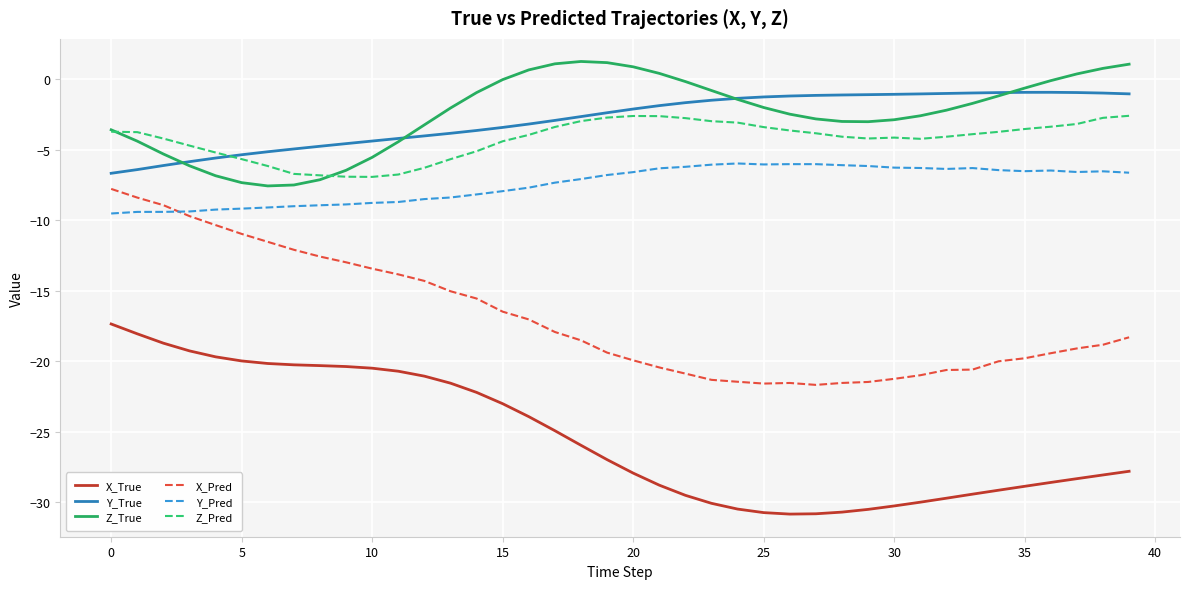

Which series has the widest spread of values?

X_Pred